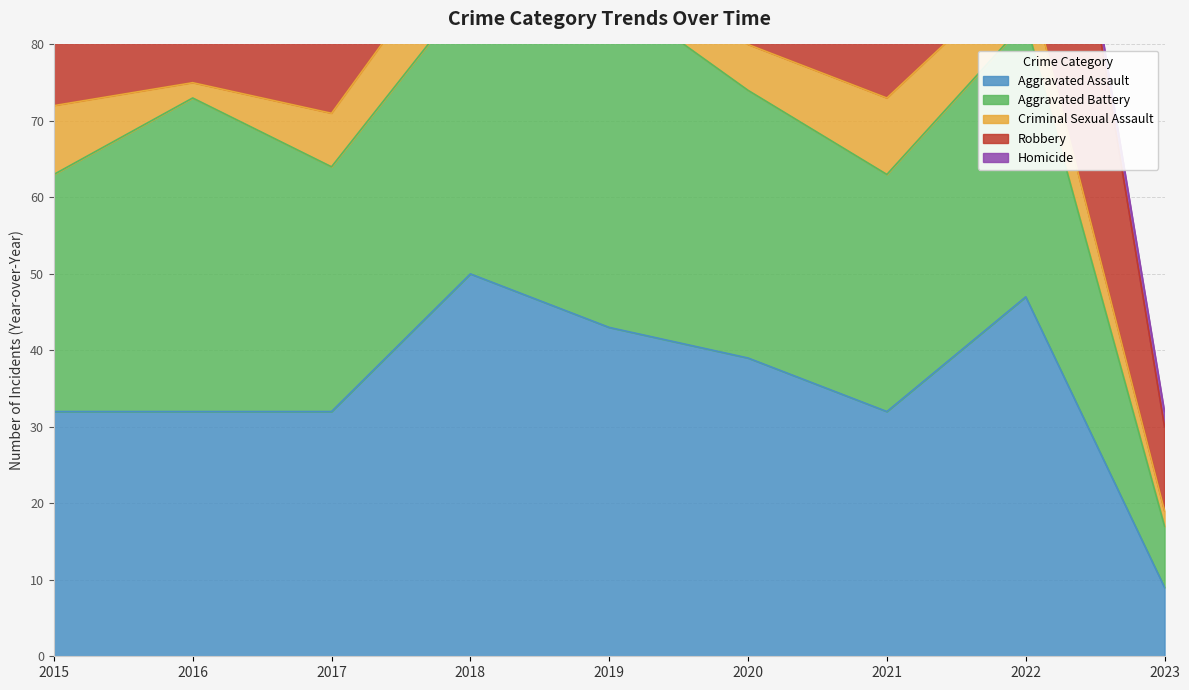

Where is Homicide nearest to the value 2?

2016